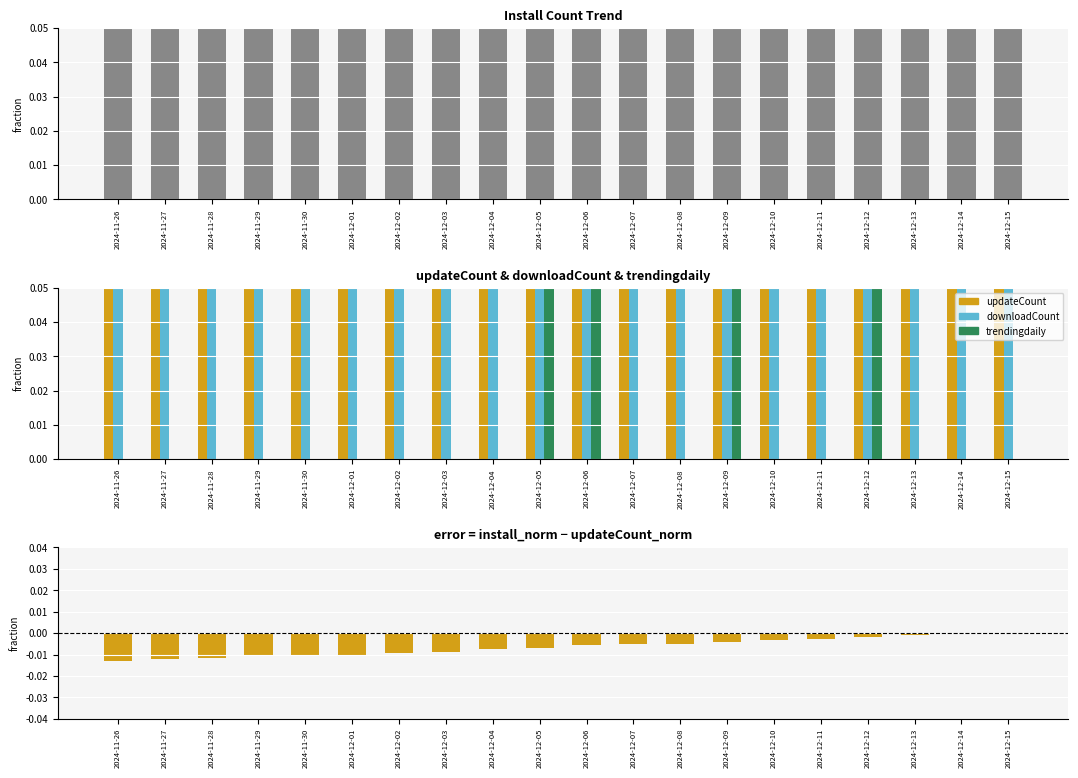

What is the label of the 14th bar from the right?

2024-12-02